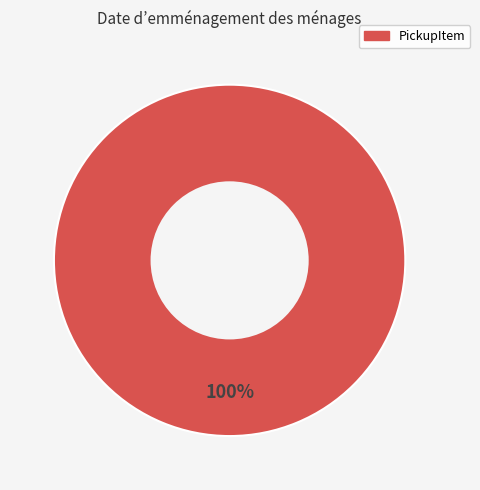

Does any single category account for the majority?

Yes